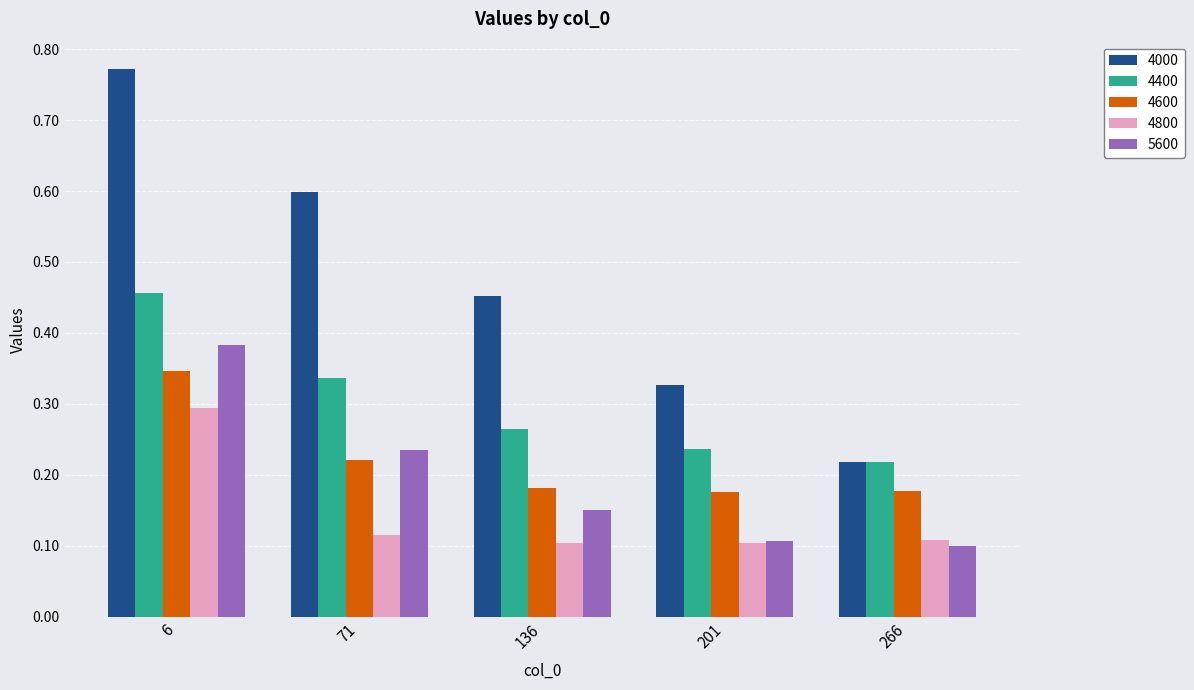

What is the difference between the maximum and minimum values in the 4000 series?

0.6